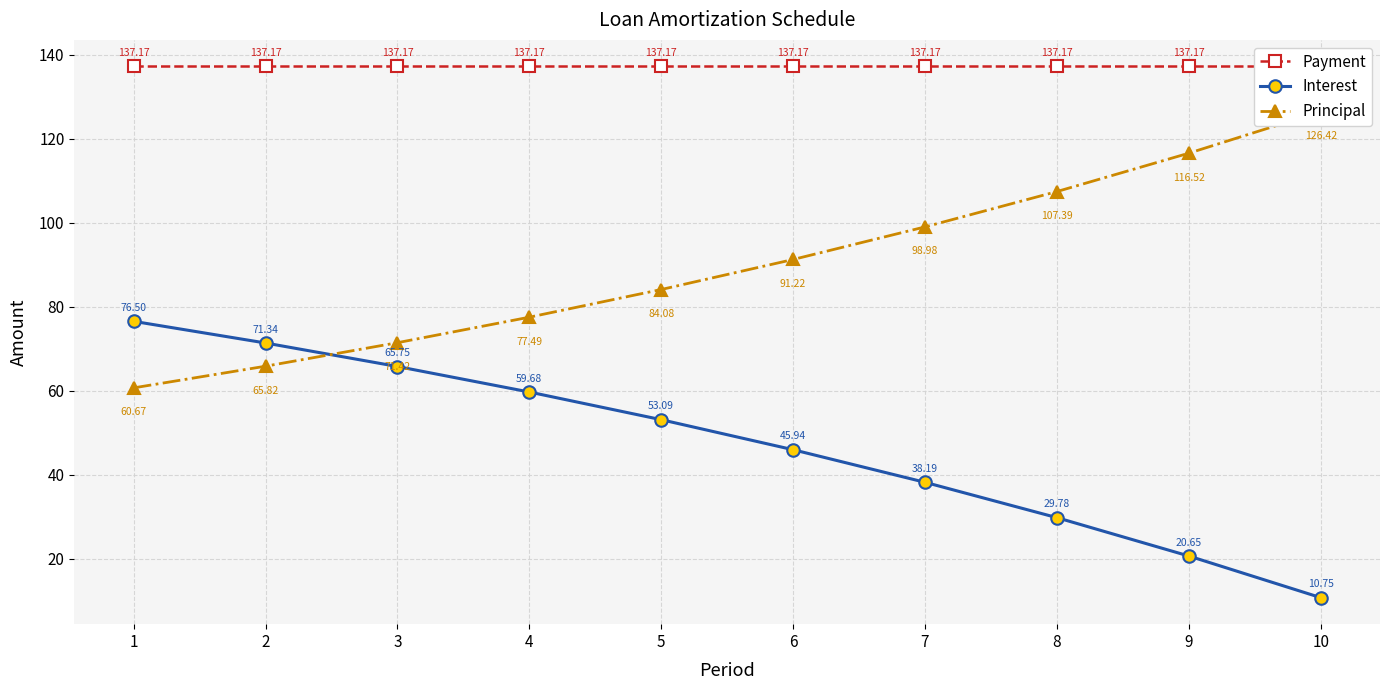

How many values in the Interest series are below 53?

5